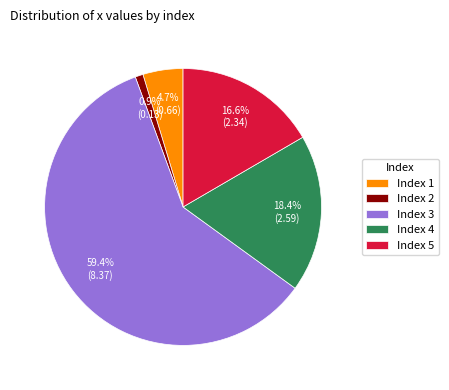

Which slice is the largest?

Index 3